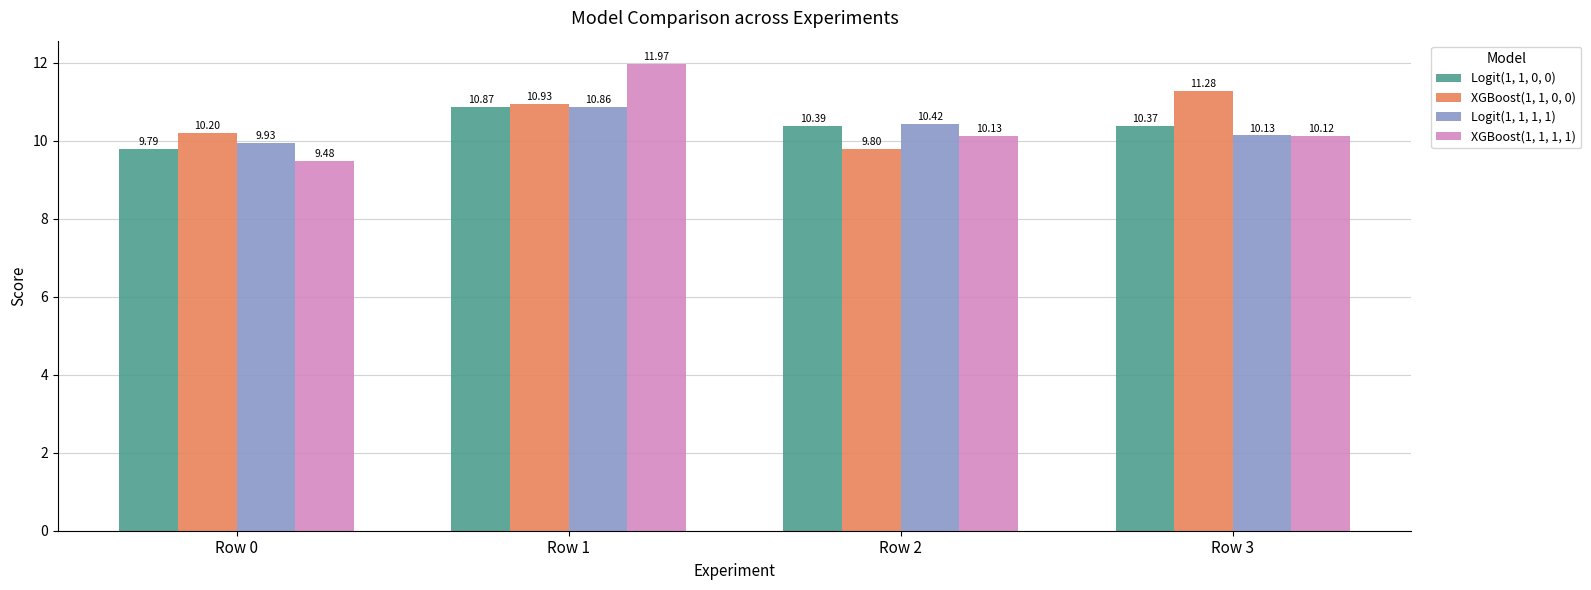

Which series has the largest total across all categories?

XGBoost(1, 1, 0, 0)